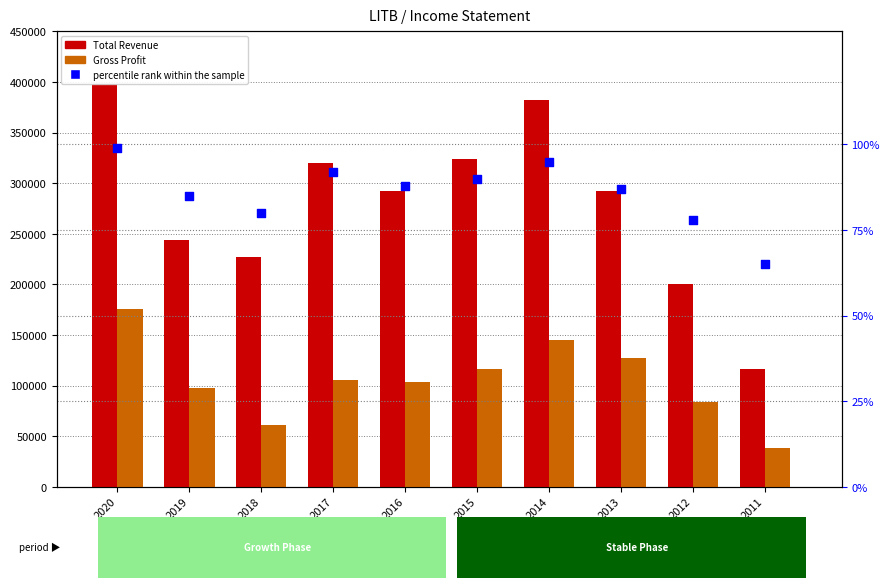

What is the total value across all series at 2020?

574499